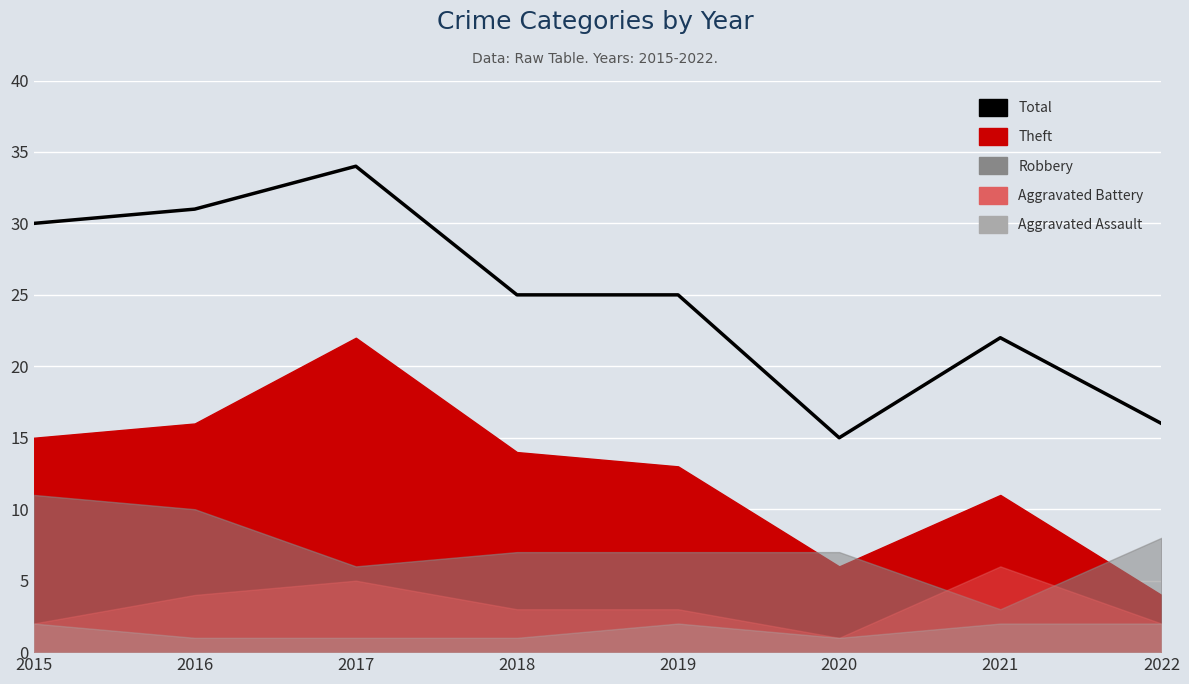

Which category has the highest value across all series?

2017